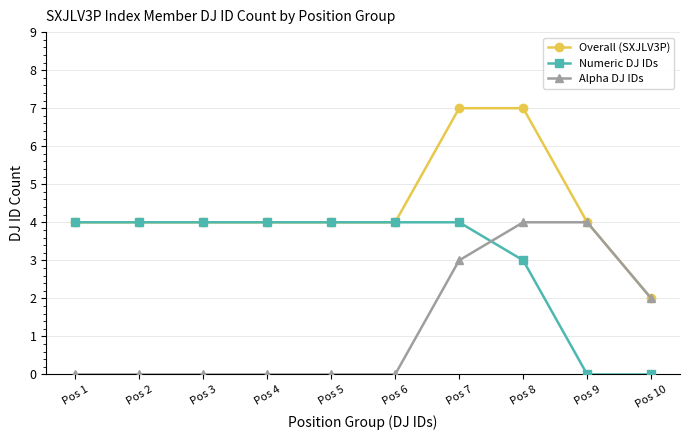

How many data points in Numeric DJ IDs are less than 4?

3